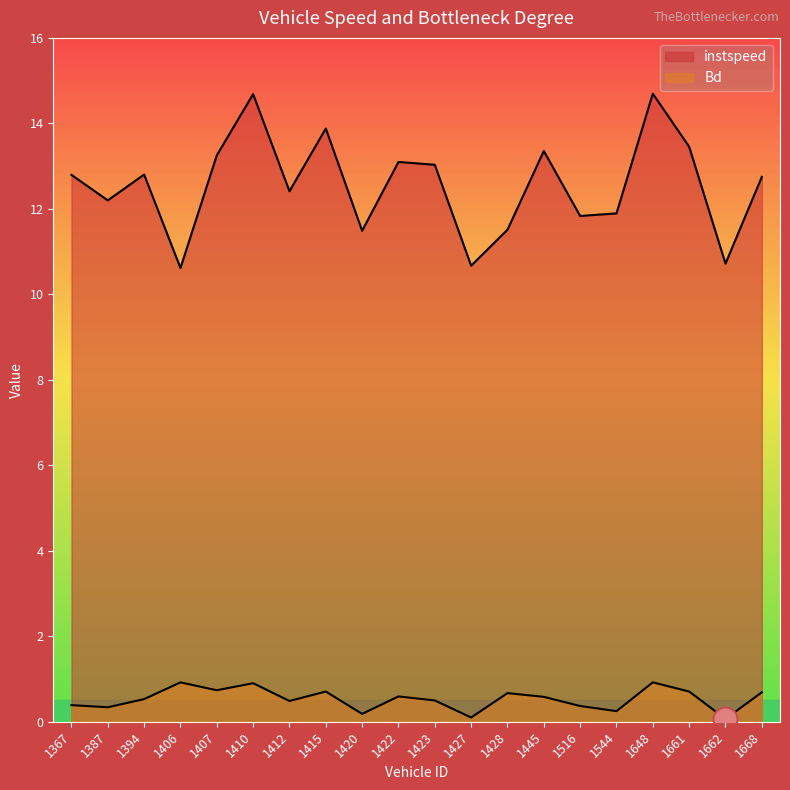

Which series contains the lowest Y value?

Bd